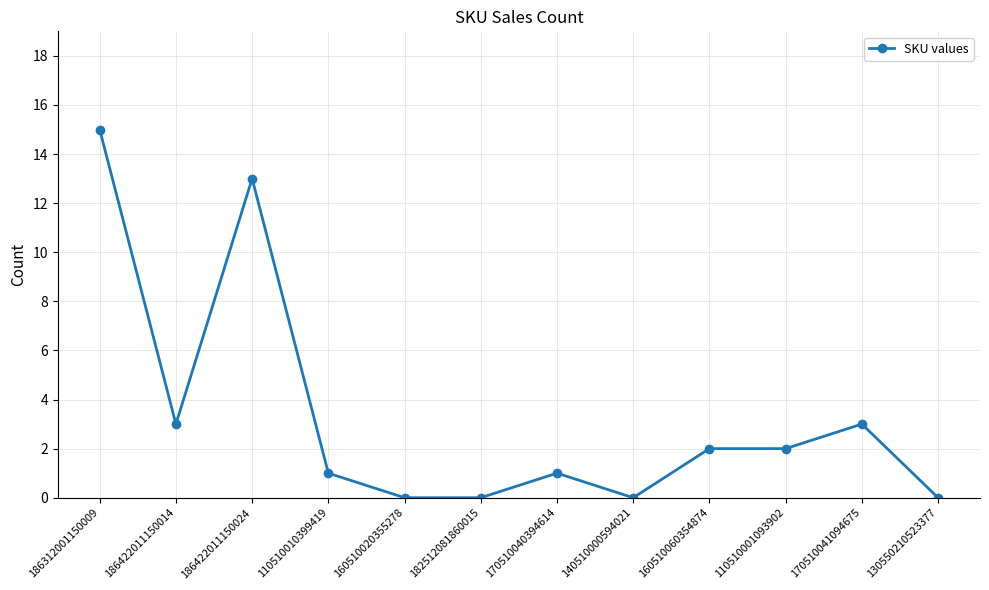

The value at 140510000594021 is 0. True or false?

True